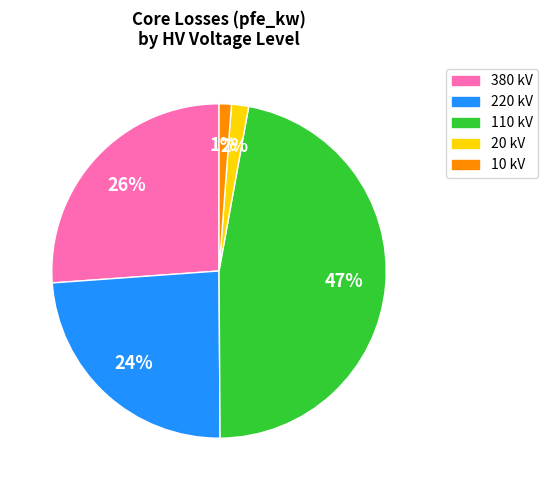

To the nearest percent, what is the average slice percentage?

20%